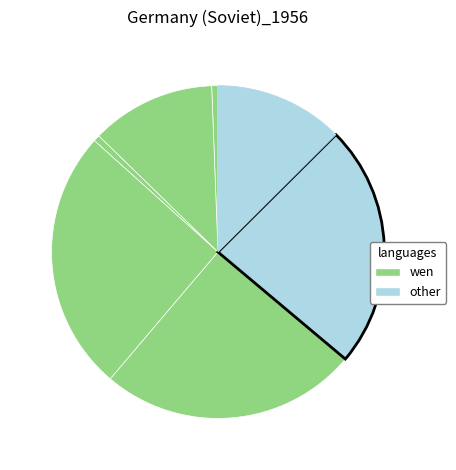

Count the number of slices in the pie.

7